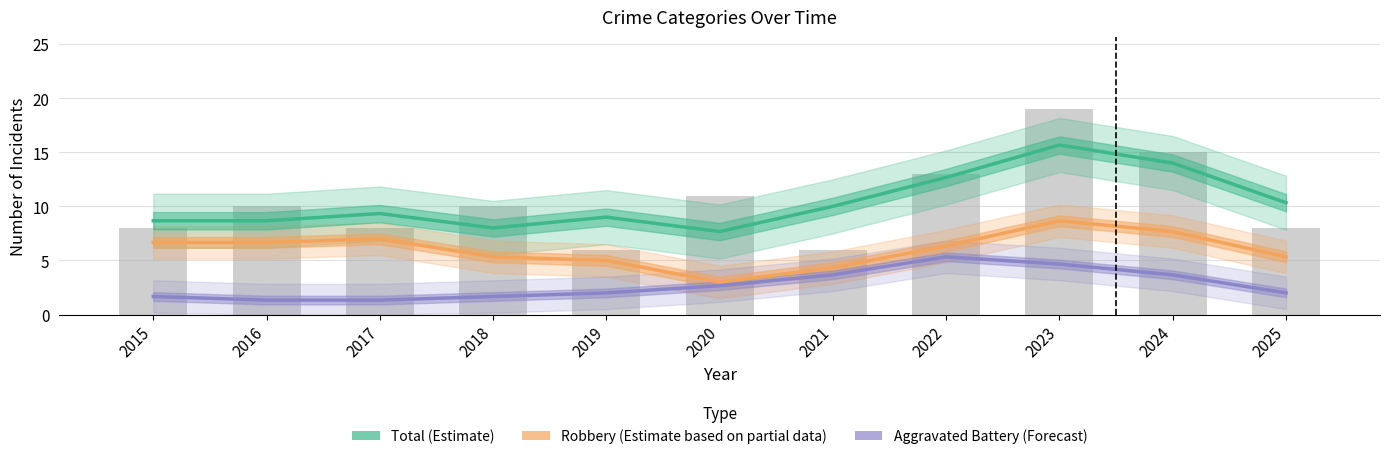

How many data points in Total (Estimate) are above 9?

6